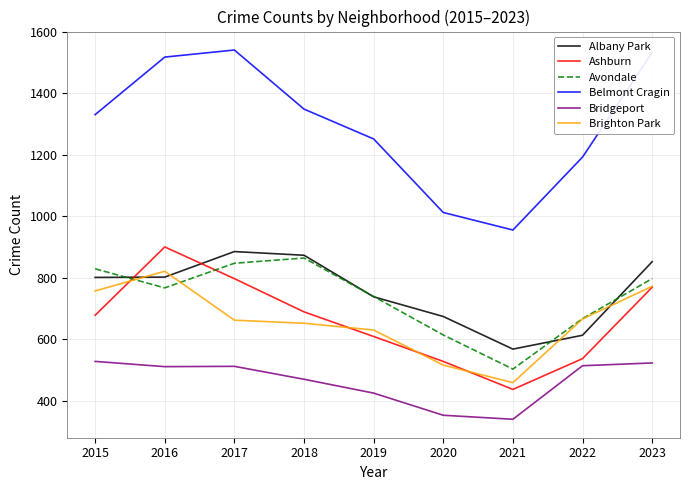

The value of Belmont Cragin at 2015 is 1330. True or false?

True